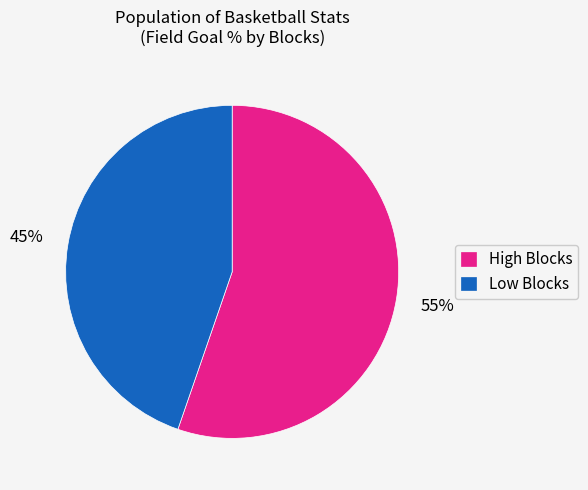

How many slices are in this pie chart?

2